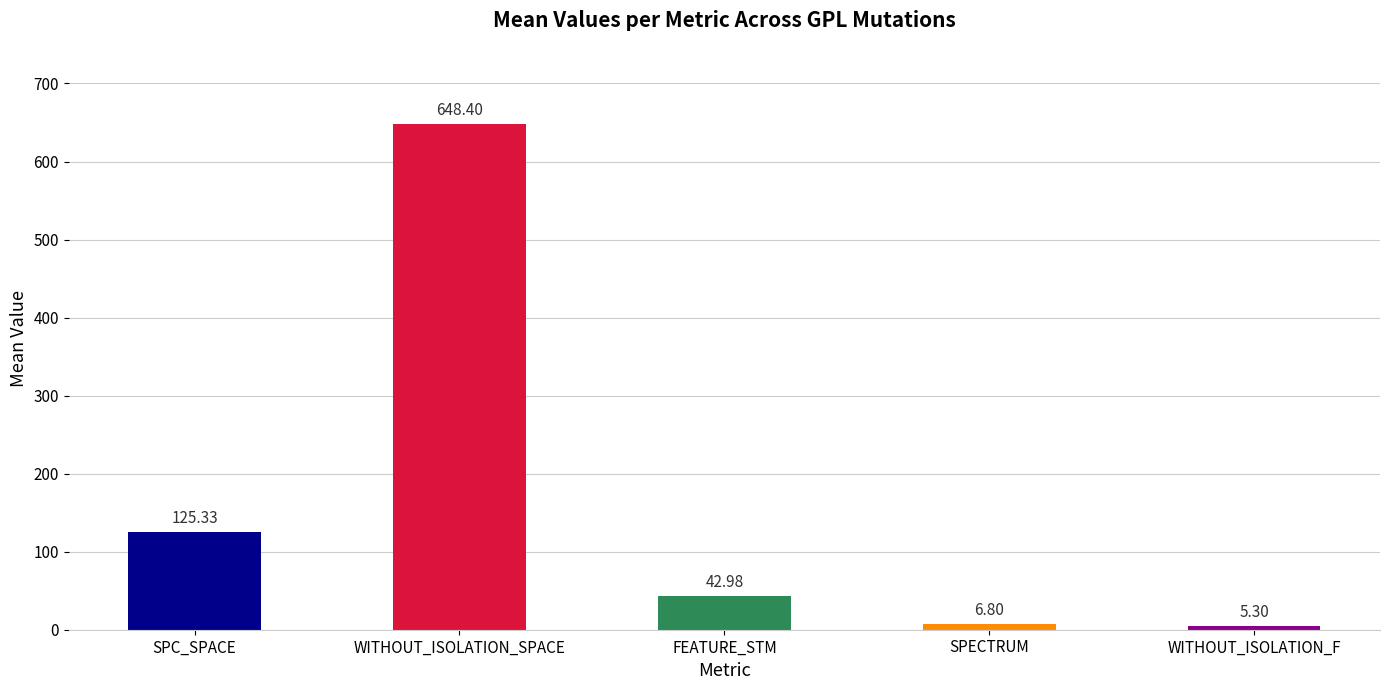

What is the label of the 3rd bar from the left?

FEATURE_STM